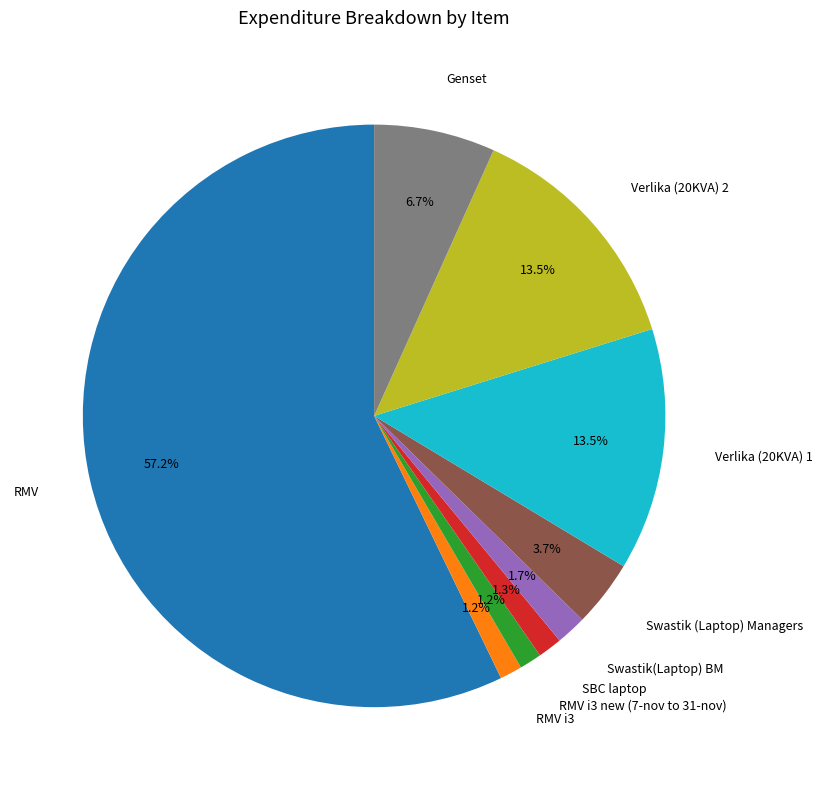

What percentage do RMV and Genset together represent?

63.9%